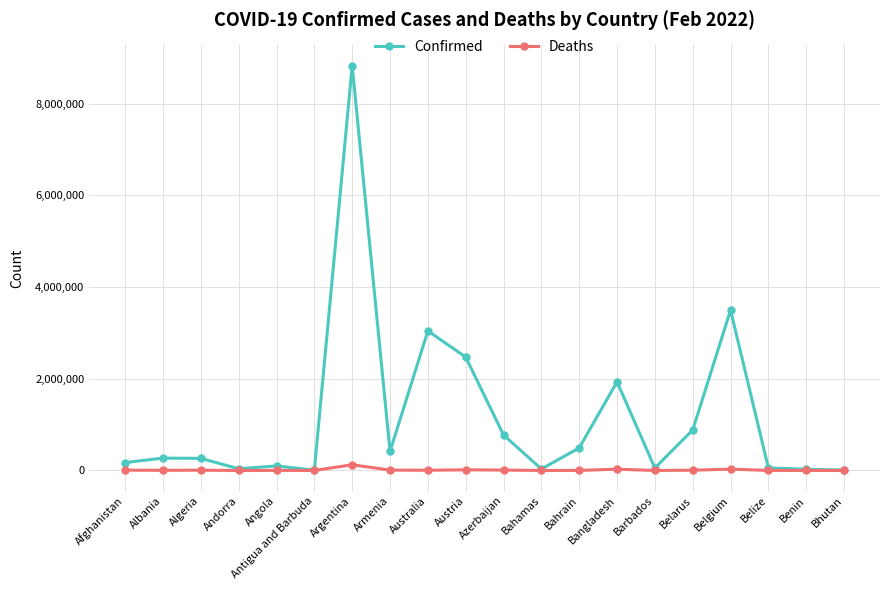

How many data points does each series have?

20